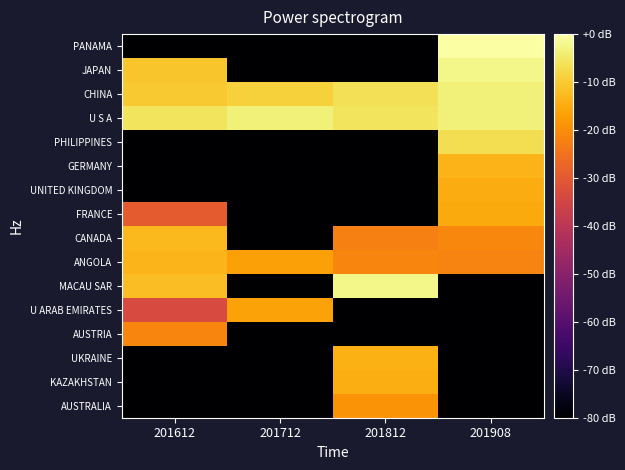

Which label corresponds to the smallest value in the chart?

201612